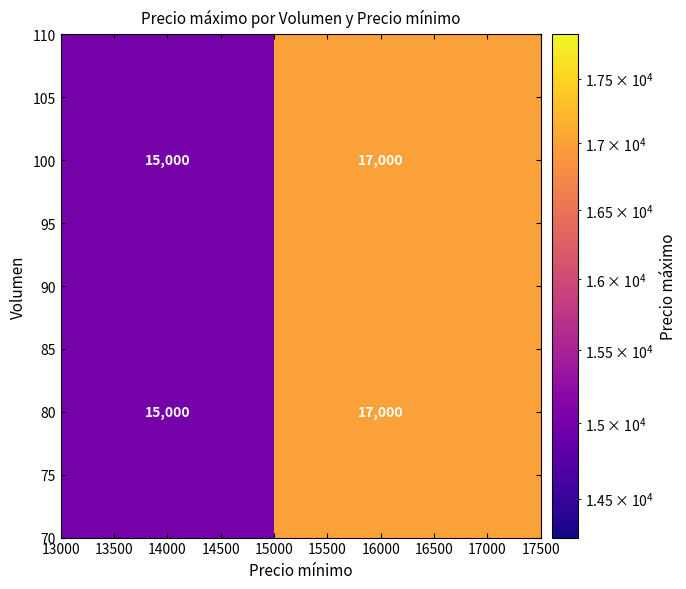

What is the difference between the maximum and minimum values in the 100 series?

2000